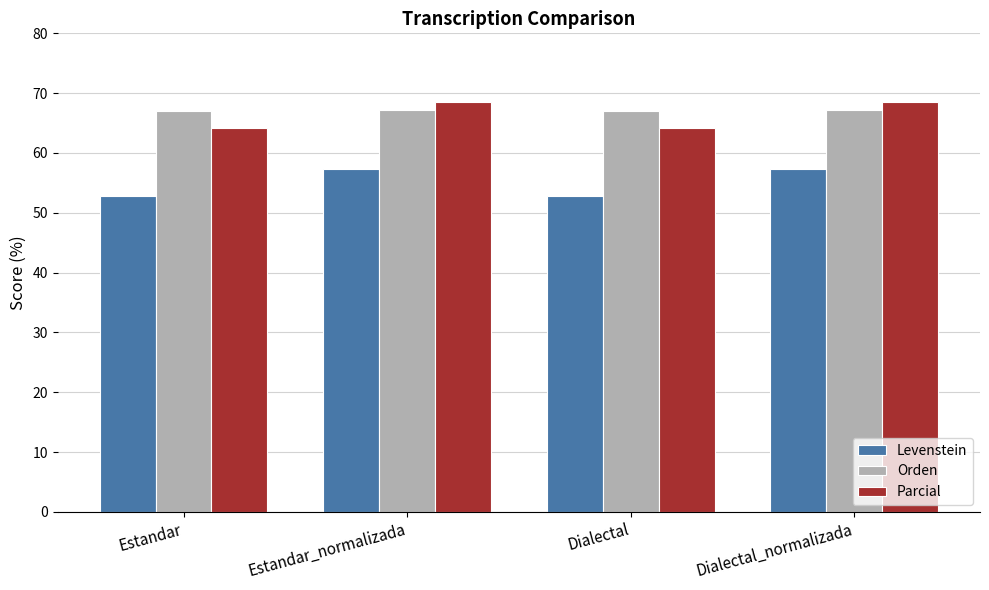

How many groups of bars are there?

4